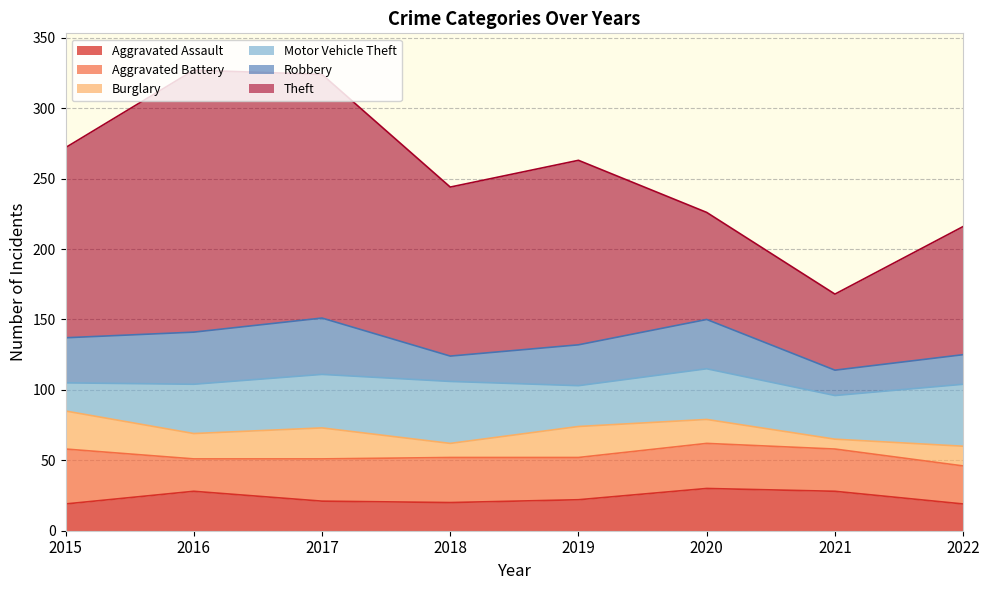

What is the value of the Aggravated Battery point at the 7th from the left?

30